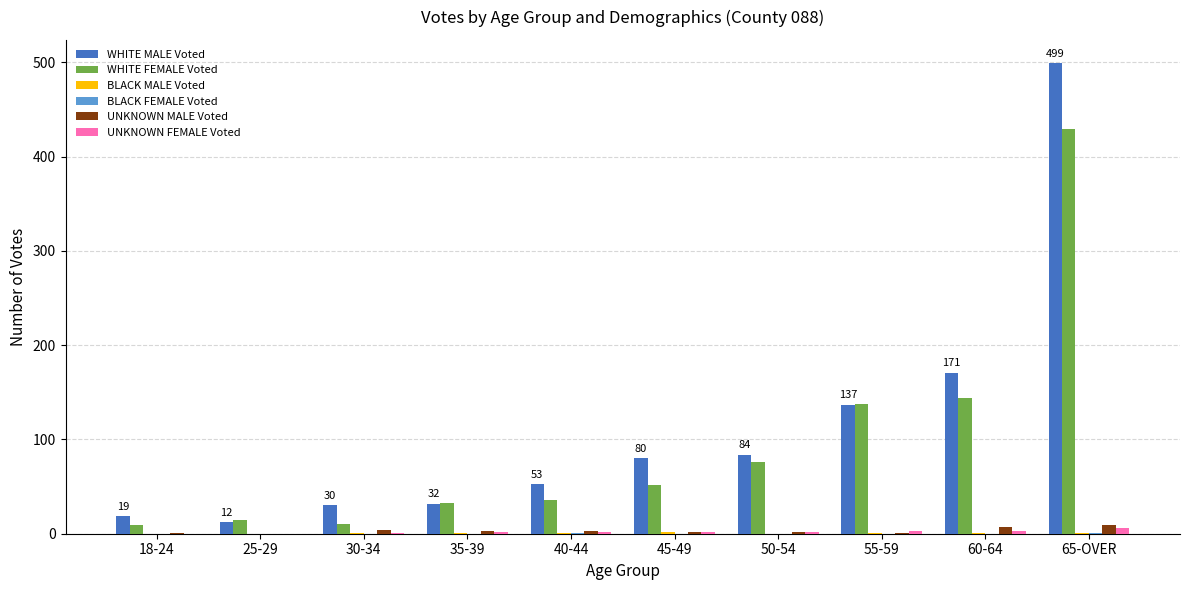

At which label is WHITE MALE Voted closest to 255?

60-64